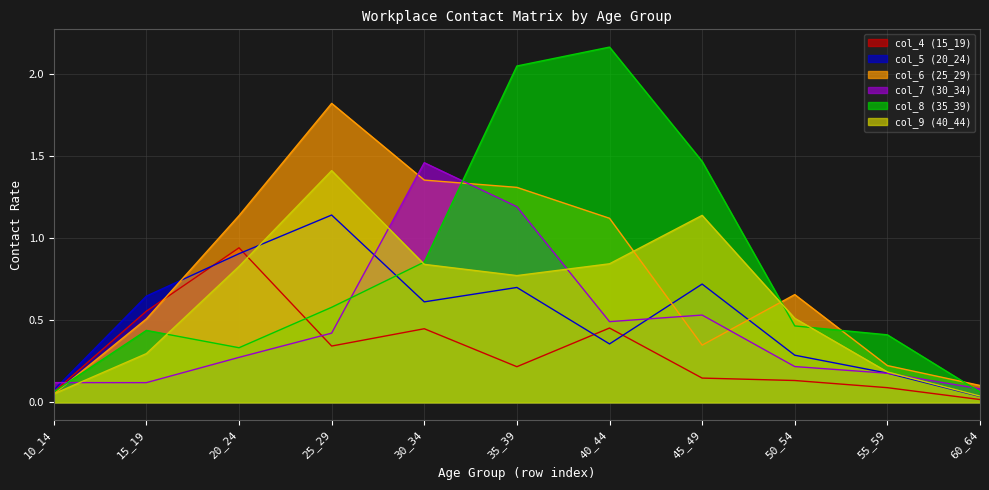

At 30_34, list the series in order from largest to smallest.

col_7 (30_34), col_6 (25_29), col_8 (35_39), col_9 (40_44), col_5 (20_24), col_4 (15_19)